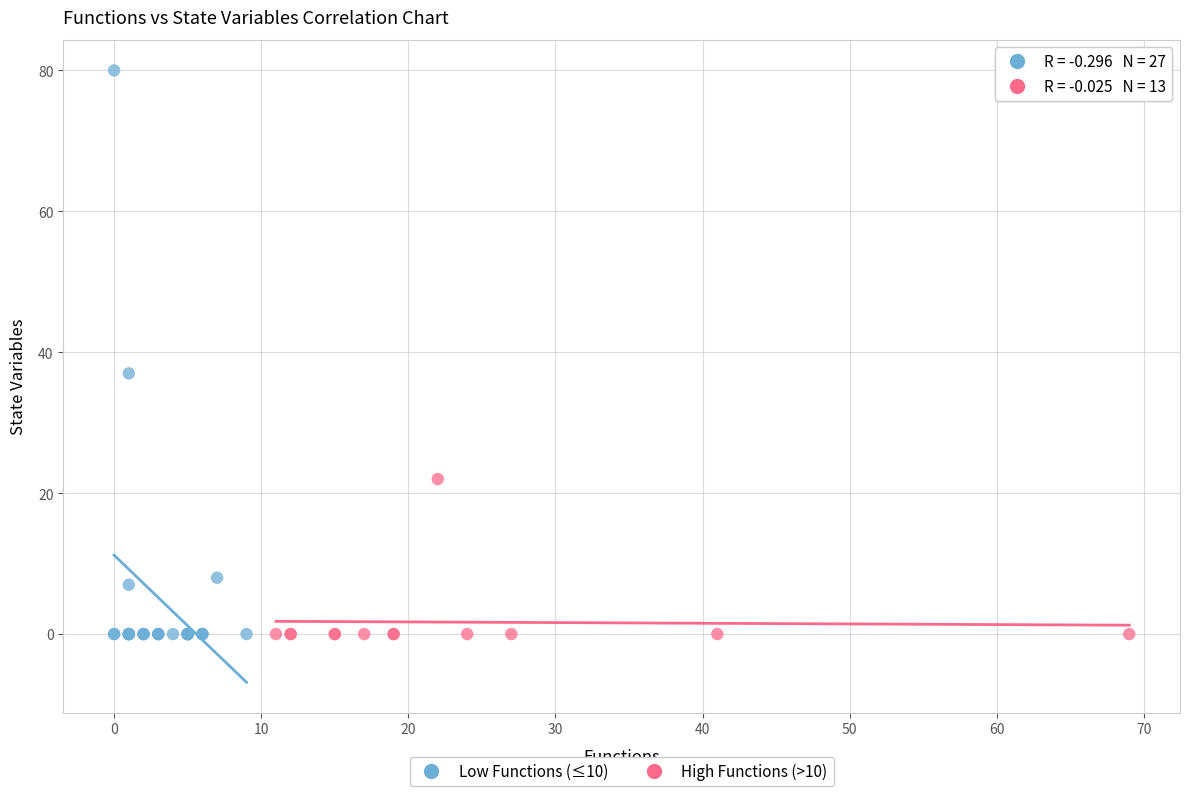

Which series contains the highest Y value?

Low Functions (≤10)